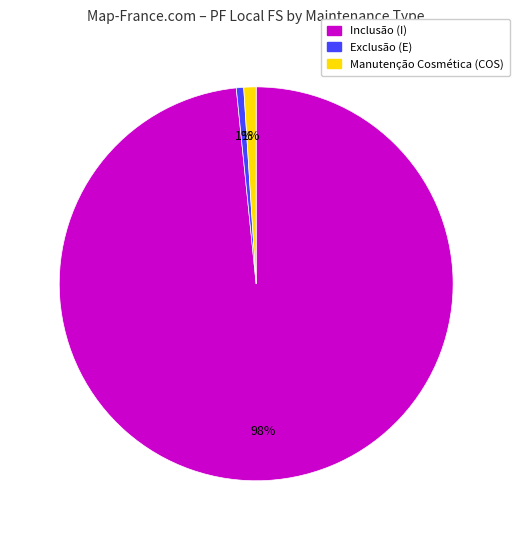

The Exclusão (E) slice represents 1% of the pie. True or false?

True